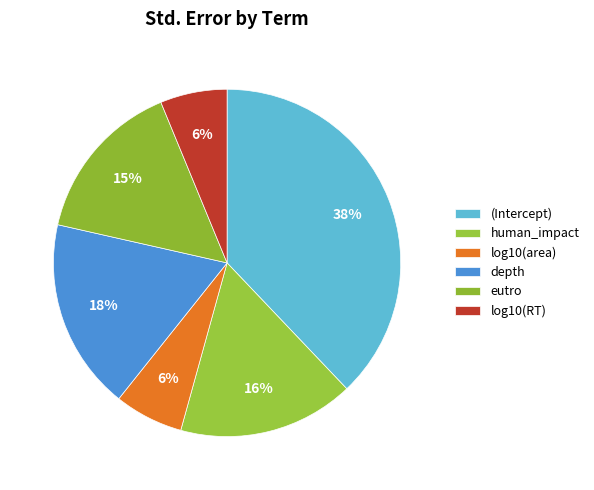

How many slices are in this pie chart?

6